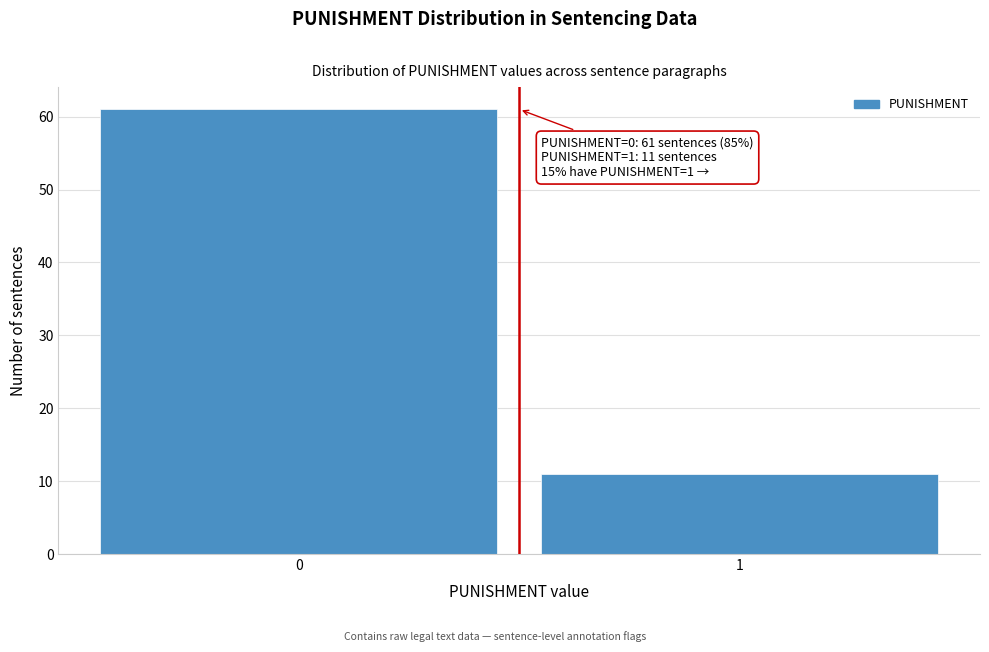

Reading left to right, what are all the values shown in this chart?

0=61	1=11